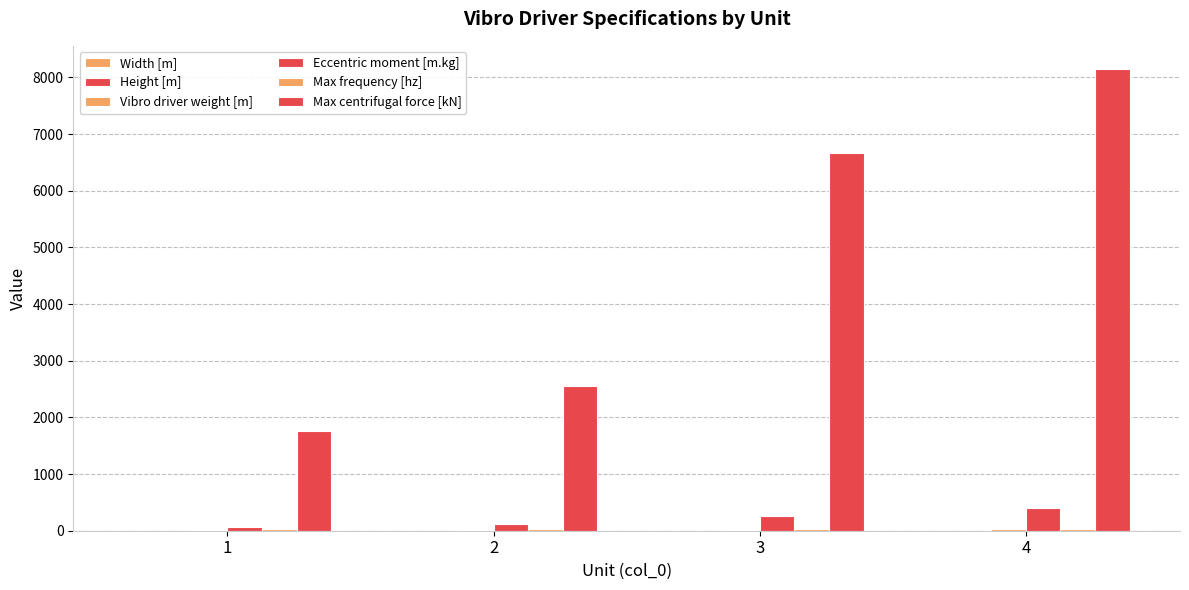

Count the number of categories in the chart.

4